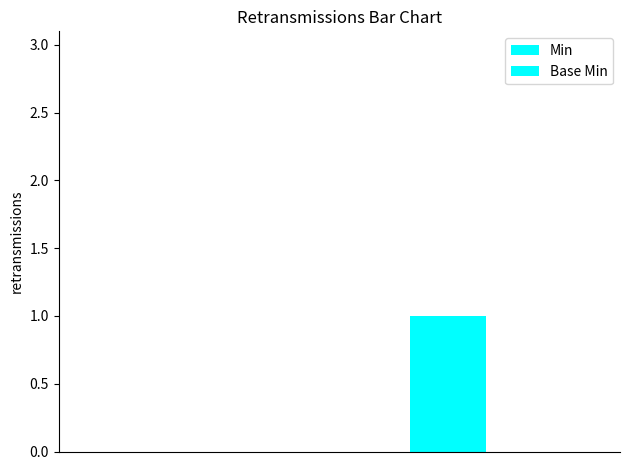

Reading left to right, extract all data points from this chart.

Min: 0	0	0	1	0
Base Min: 0	0	0	1	0